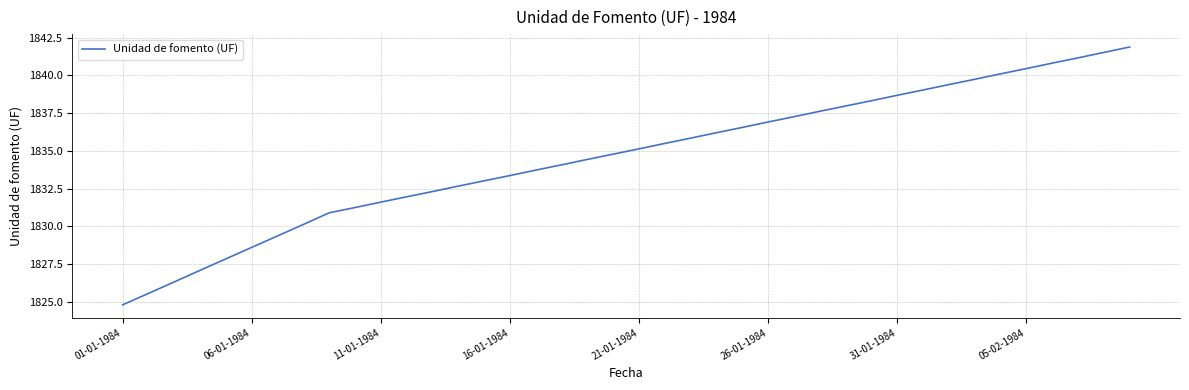

True or false: there are more than 0 points higher than both neighbors.

False